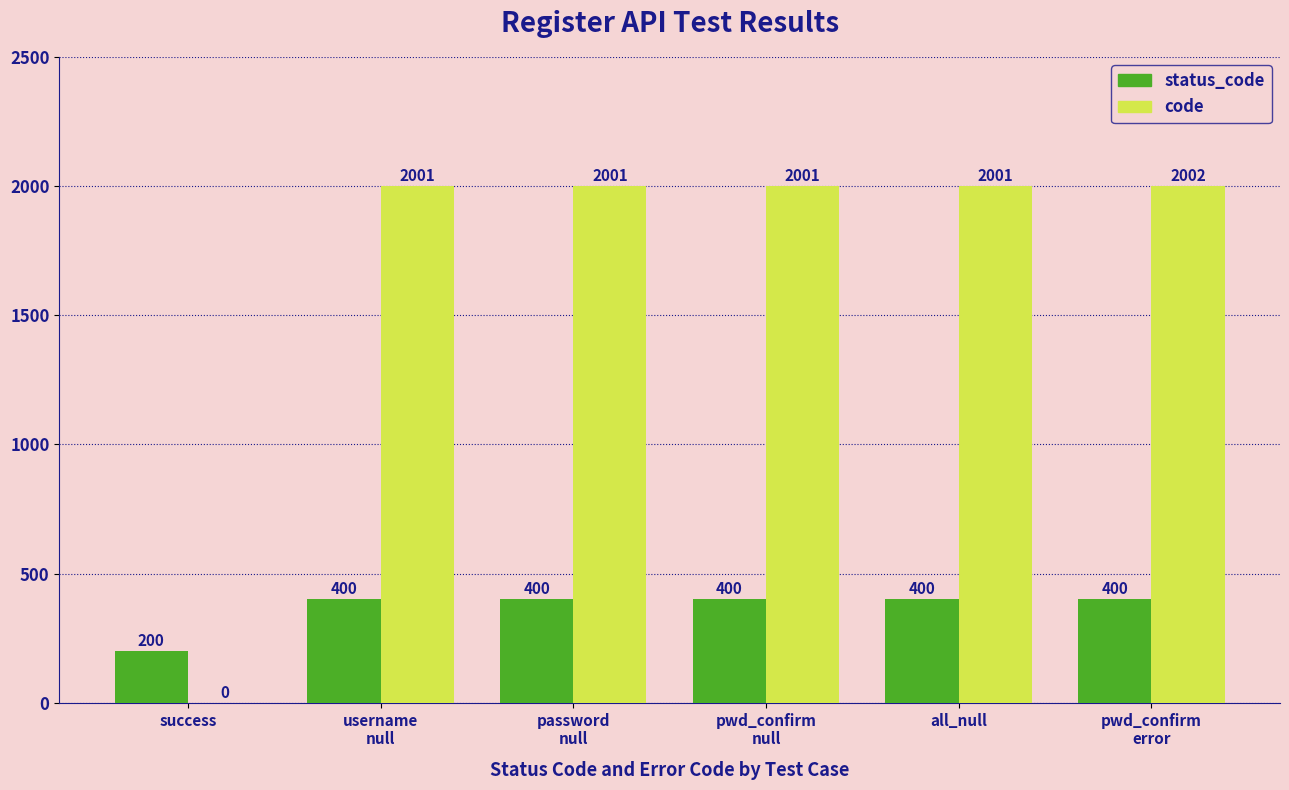

The code series shows 2001 at all_null. True or false?

True